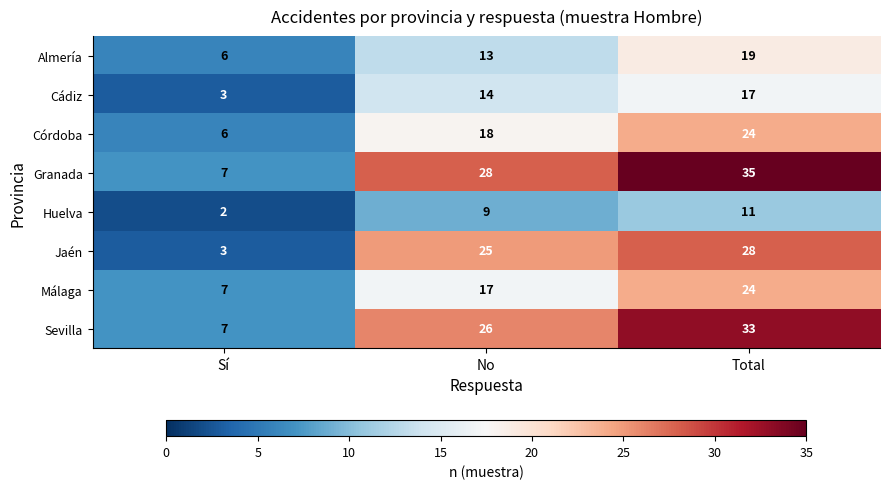

Reading left to right, extract all data points from this chart.

Almería: 6	13	19
Cádiz: 3	14	17
Córdoba: 6	18	24
Granada: 7	28	35
Huelva: 2	9	11
Jaén: 3	25	28
Málaga: 7	17	24
Sevilla: 7	26	33